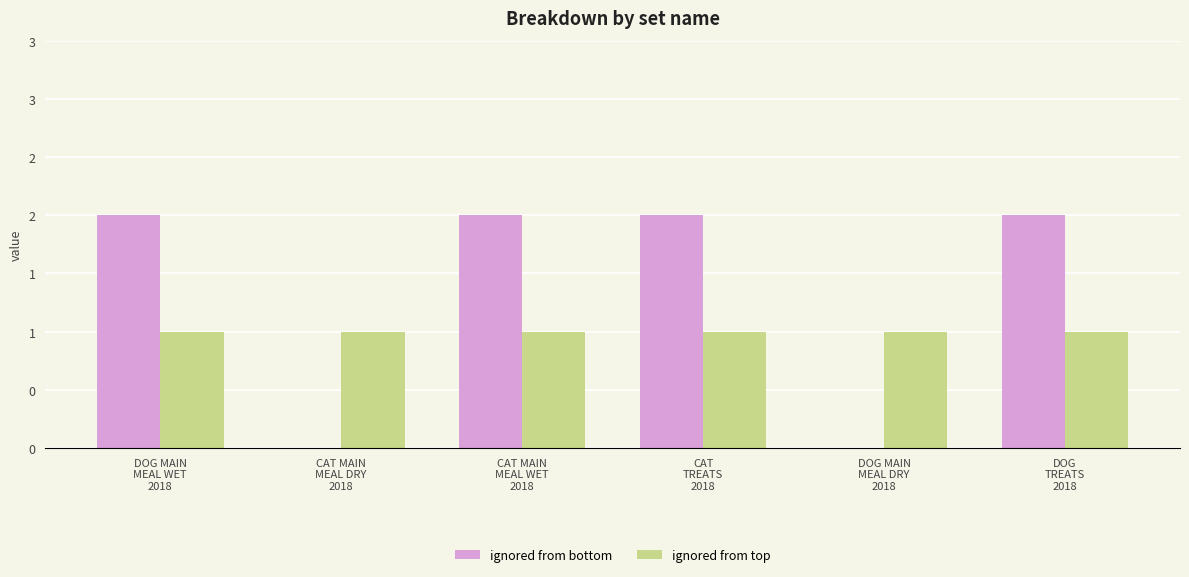

What are all the series names shown in the legend?

ignored from bottom, ignored from top